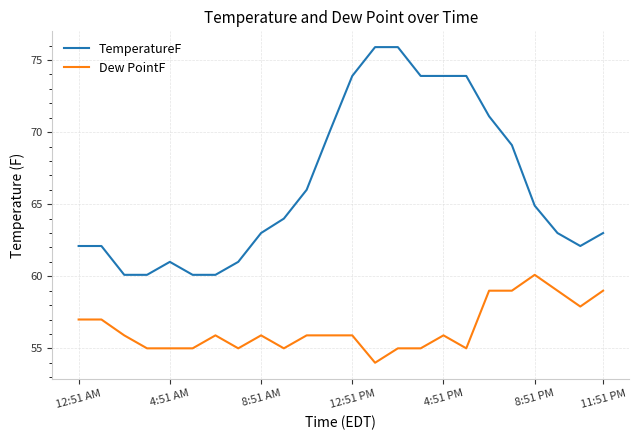

Which series has the largest total across all categories?

TemperatureF